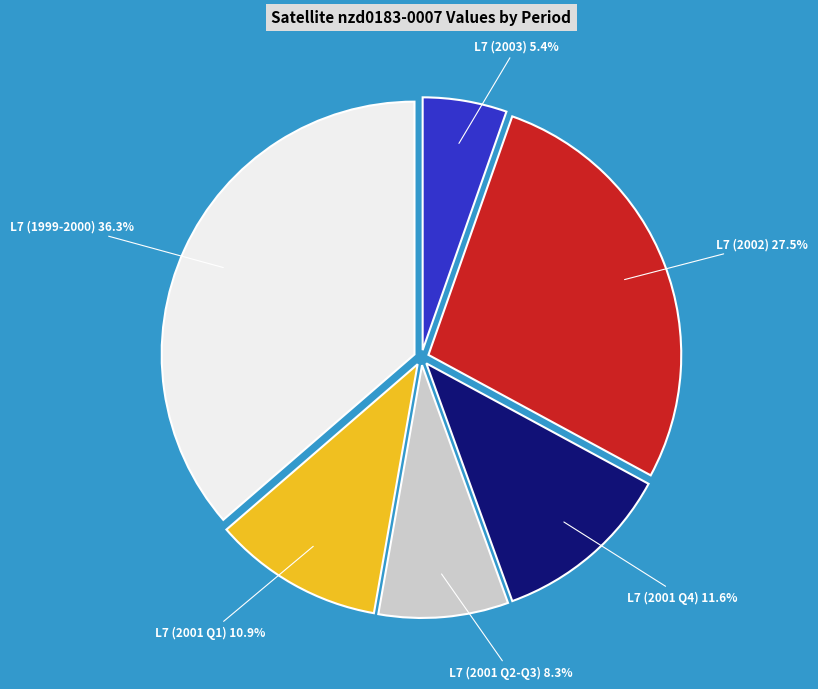

Is there any slice that represents more than half of the pie?

No